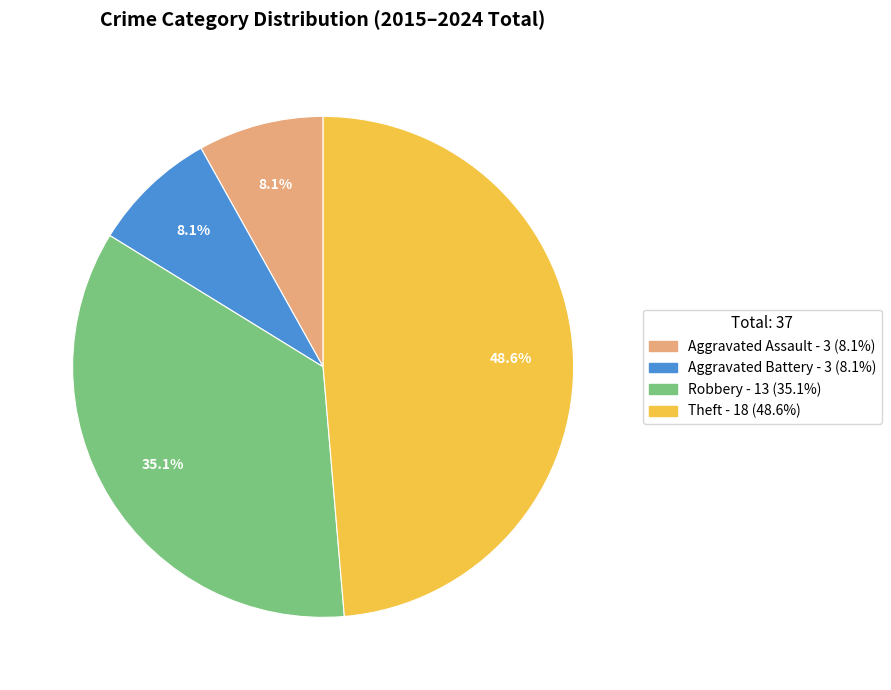

To the nearest percent, what is the combined percentage of Robbery and Aggravated Battery?

43%